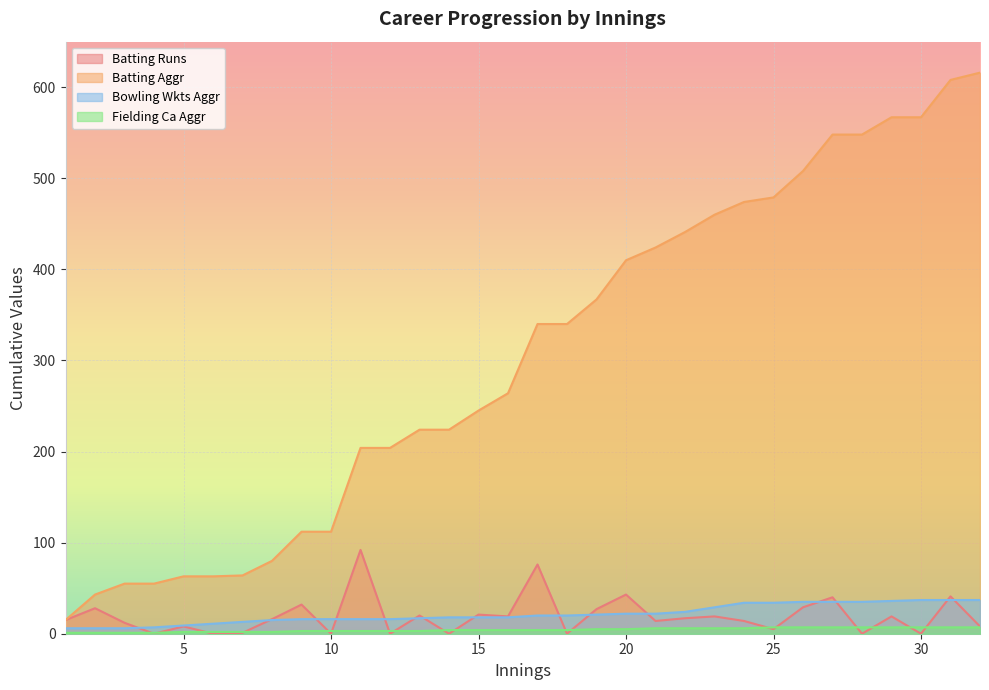

Which series changed the most between 13 and 16?

Batting Aggr